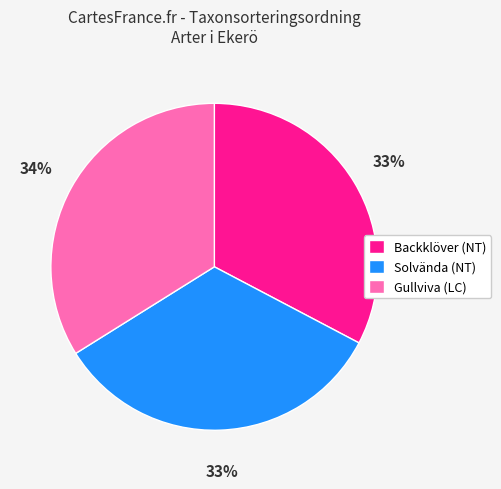

What percentage is the Gullviva (LC) slice, to the nearest percent?

34%